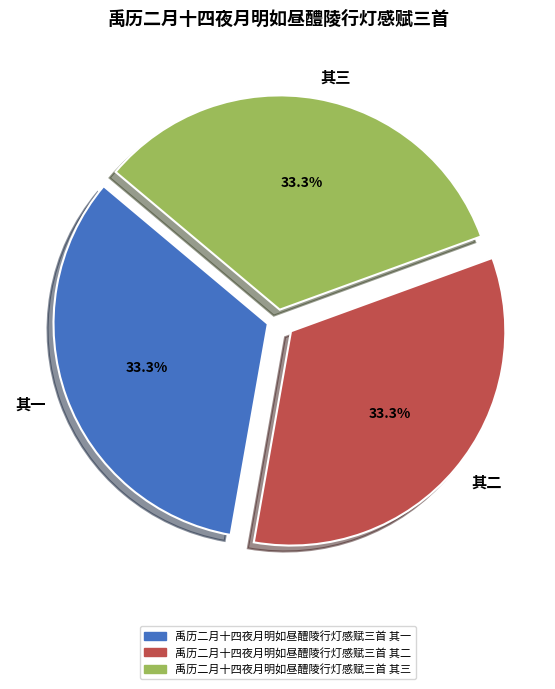

Does any single category account for the majority?

No